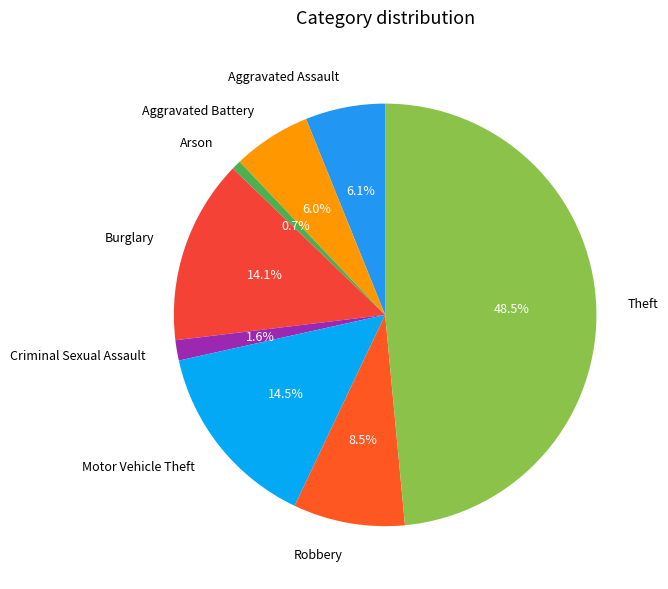

How many slices are in this pie chart?

8